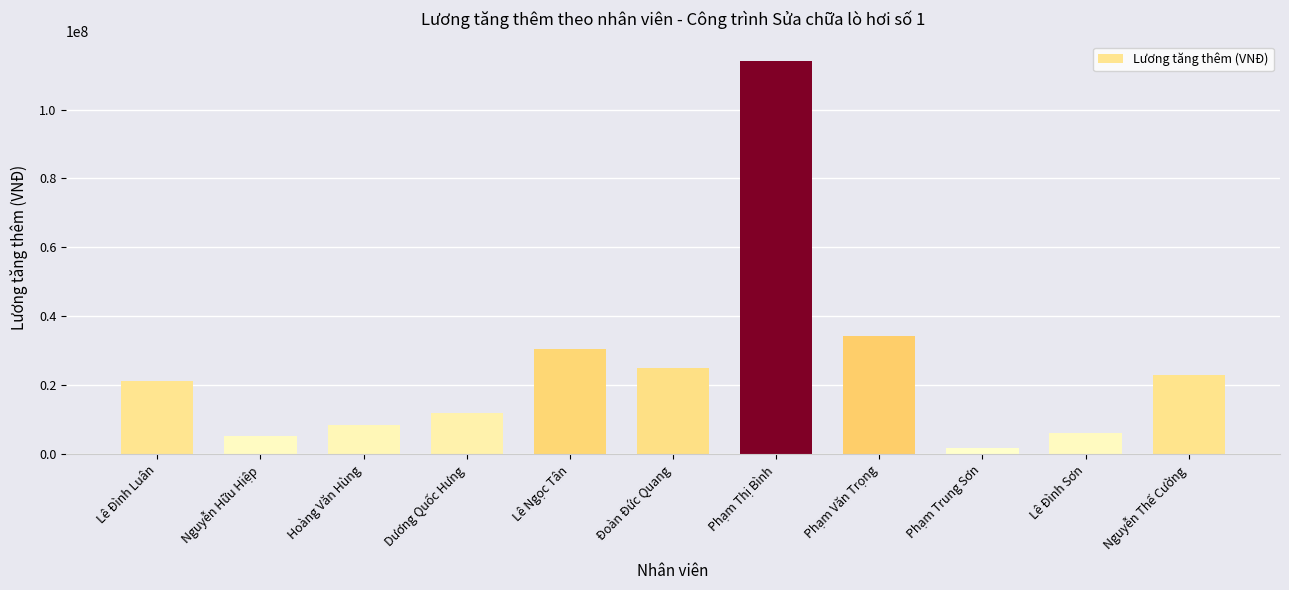

What is the change in value from Nguyễn Hữu Hiệp to Phạm Thị Bình?

+108775900.0